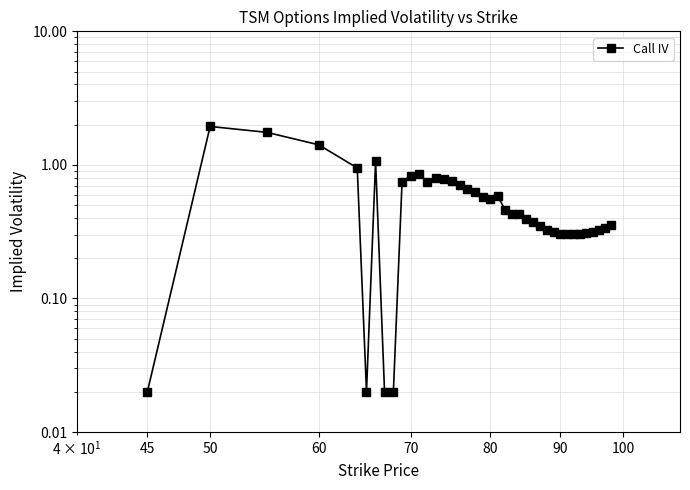

How many lines are shown in the chart?

1